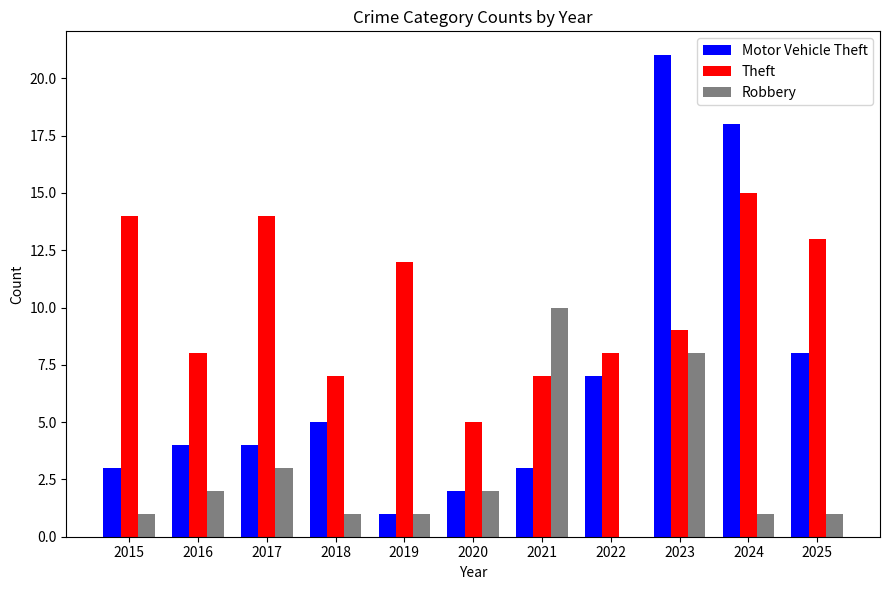

Reading left to right, list all the values displayed in this chart.

Motor Vehicle Theft: 3	4	4	5	1	2	3	7	21	18	8
Theft: 14	8	14	7	12	5	7	8	9	15	13
Robbery: 1	2	3	1	1	2	10	0	8	1	1